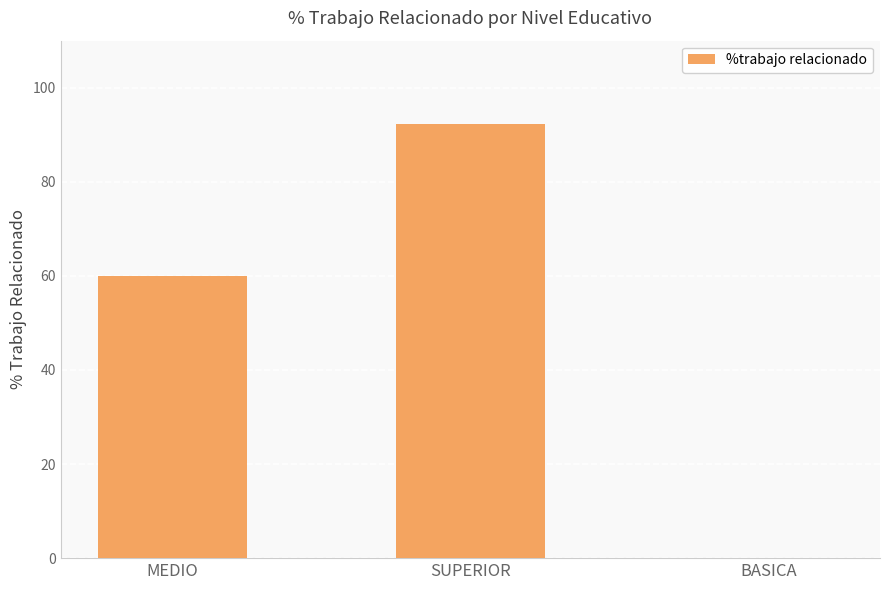

What is the sum of the values at SUPERIOR and BASICA?

92.3